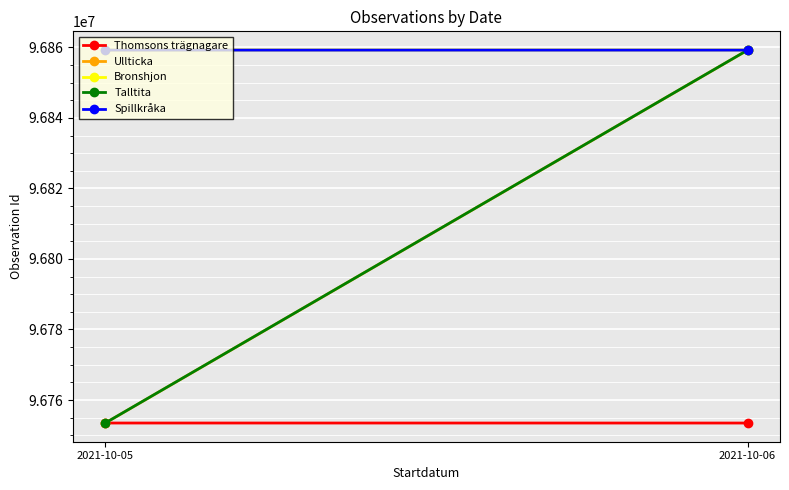

Is this an area chart (filled region under the line)?

No